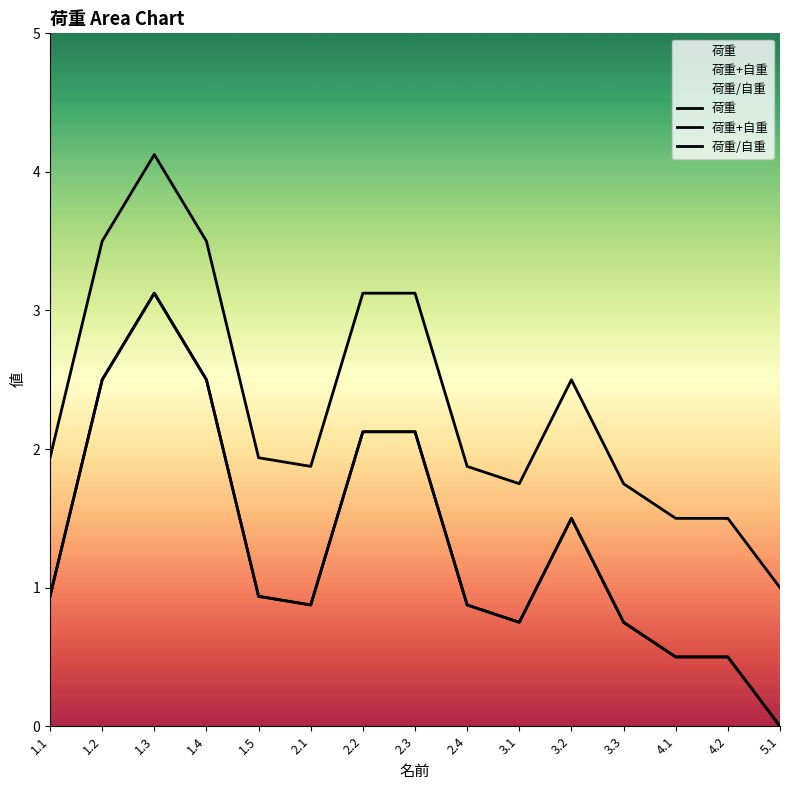

The 荷重/自重 series shows 0.7 at 2.3. True or false?

False